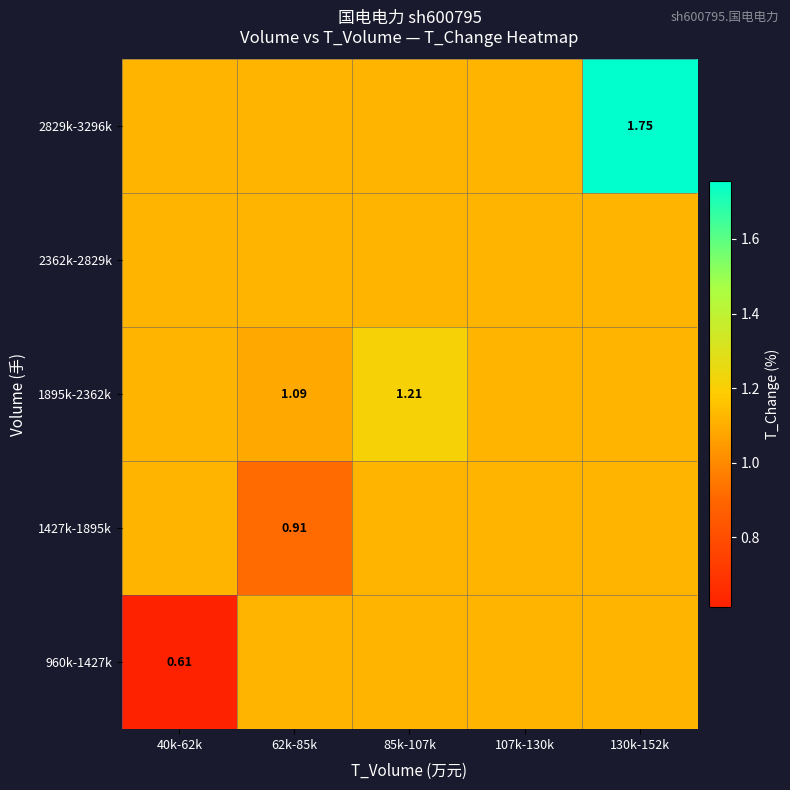

How many series are shown in this chart?

5